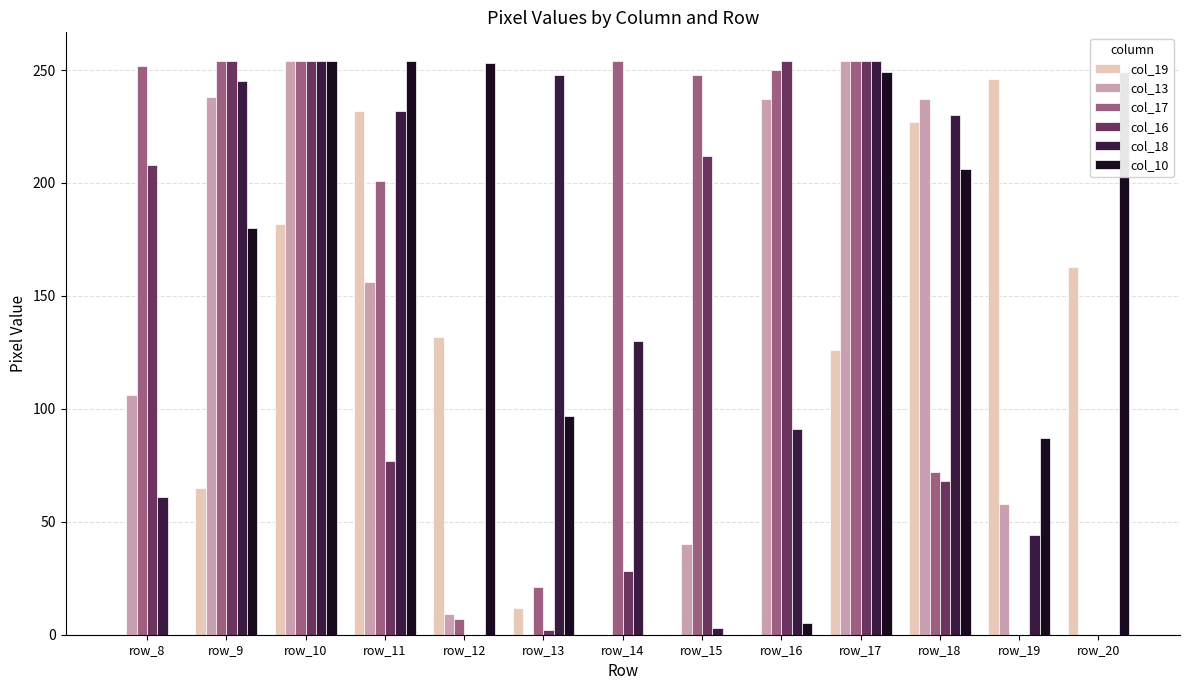

True or false: col_16 has a value of 0 at row_12.

True